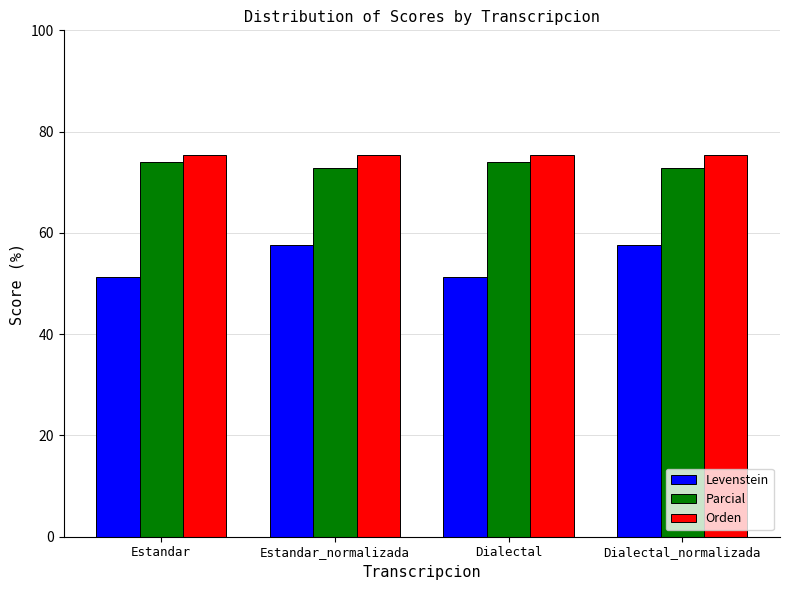

What is the smallest value displayed?

51.4